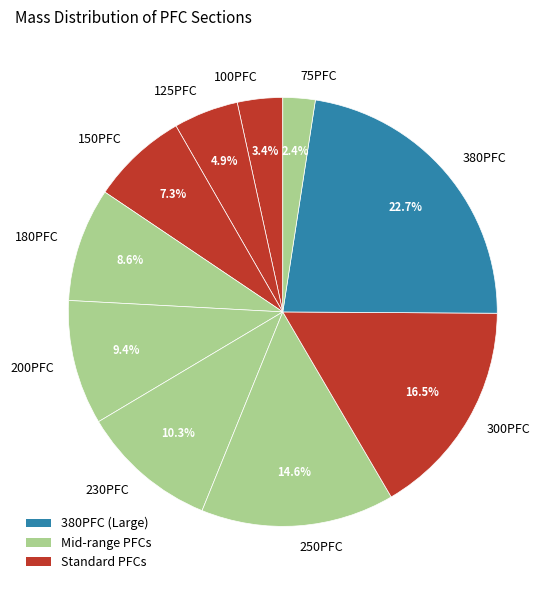

The 300PFC slice represents 9% of the pie. True or false?

False